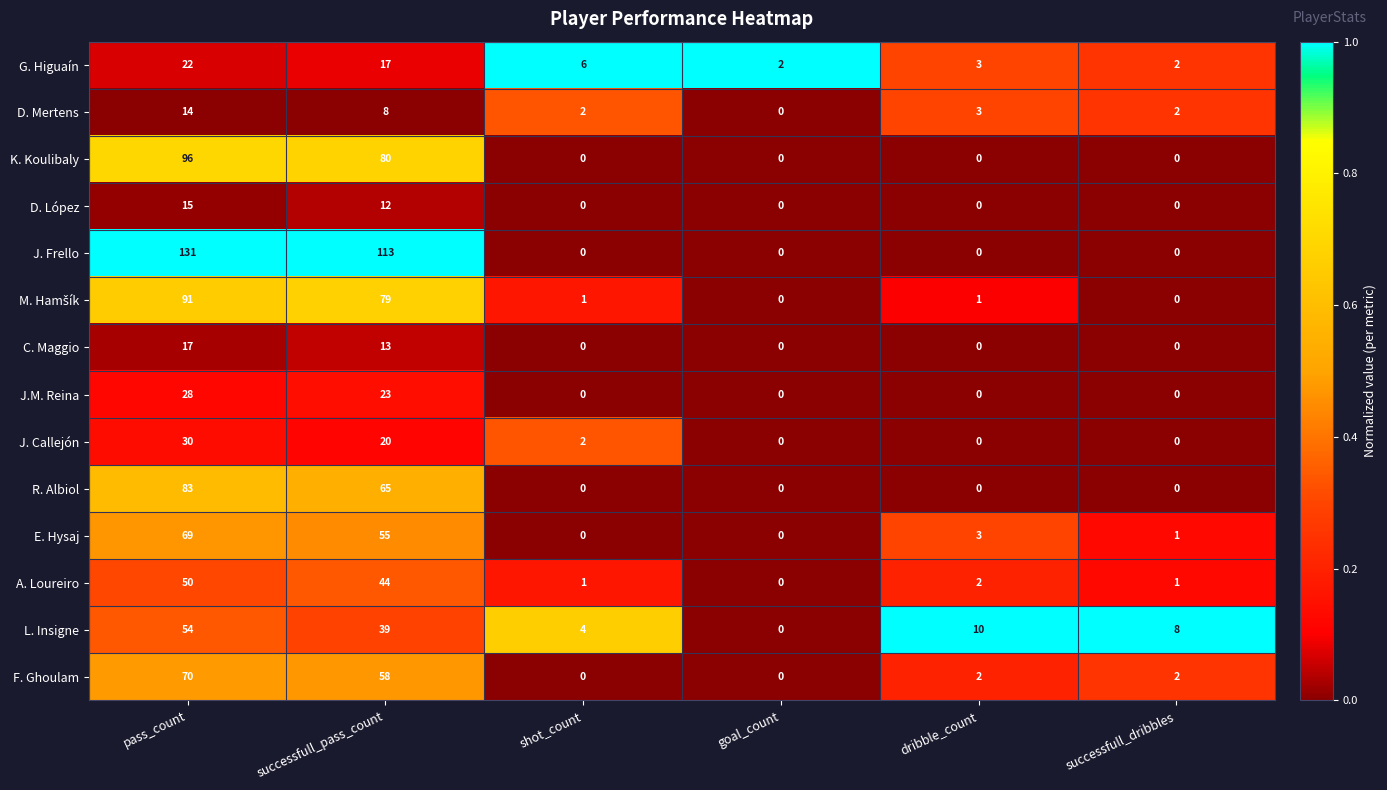

What is the average value of the R. Albiol series?

25